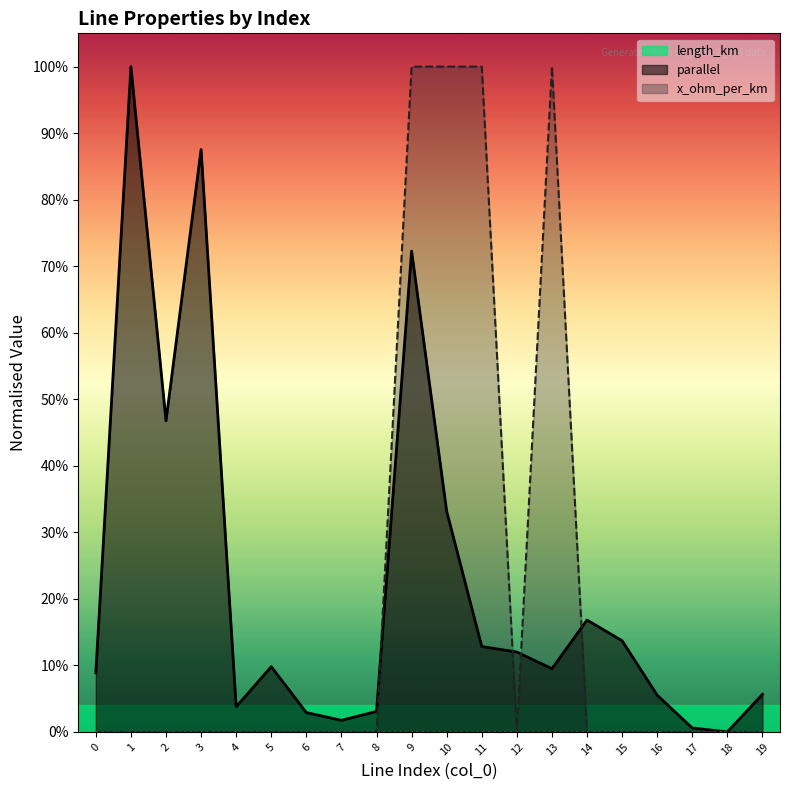

Between which two adjacent categories do parallel and length_km first intersect?

8 and 9